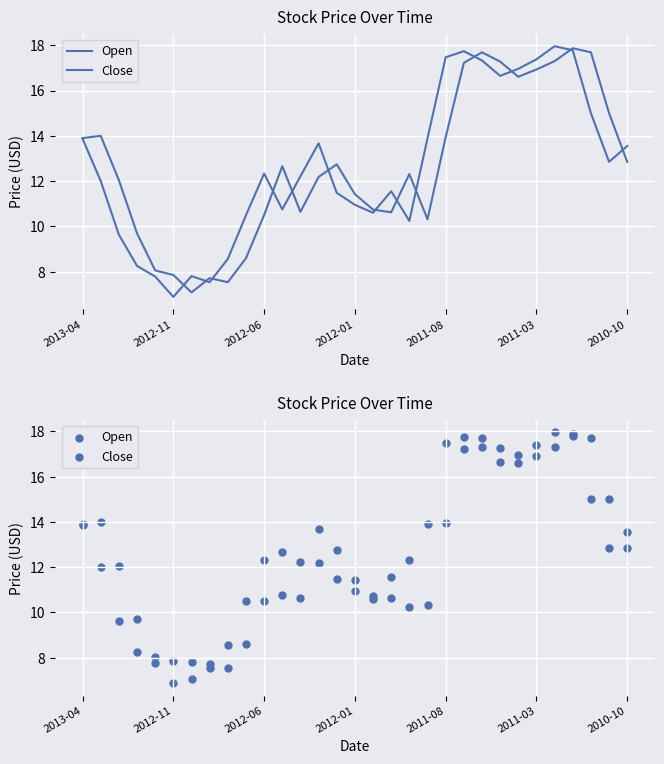

What are all the series names shown in the legend?

Open, Close